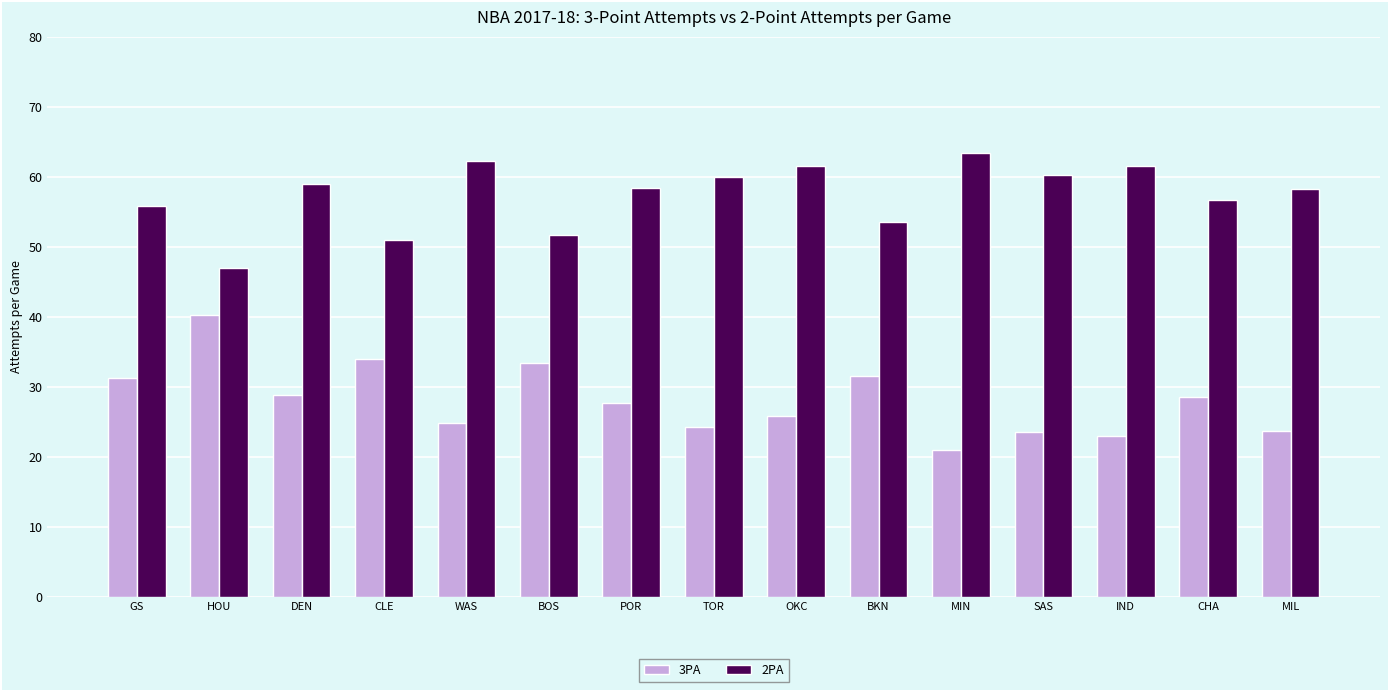

What is the label of the 5th bar from the left?

WAS